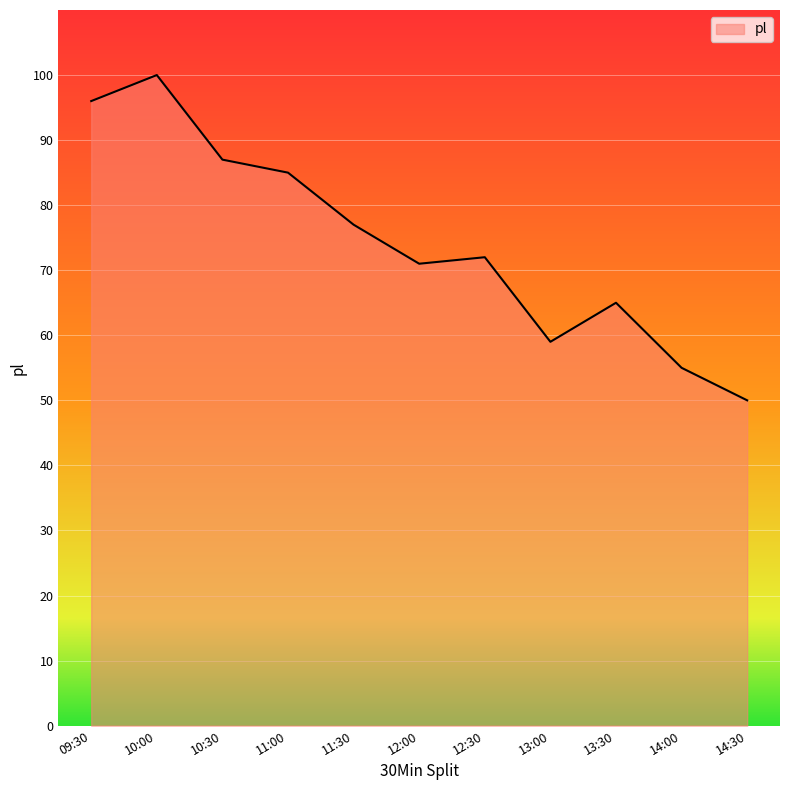

Count the number of data series in this chart.

1